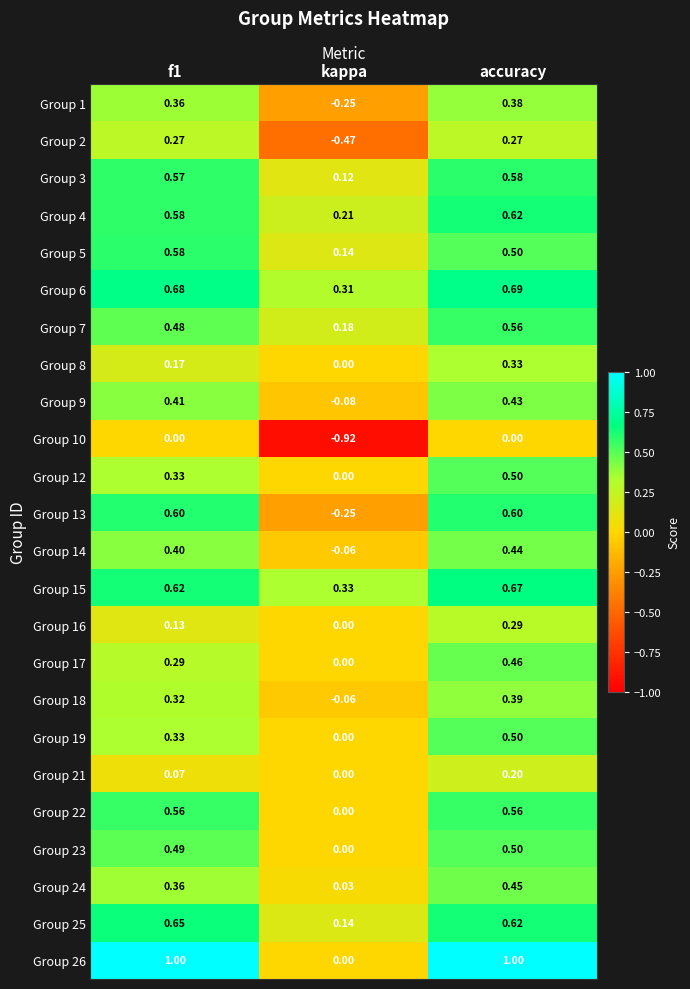

Which category has the highest value in the Group 19 series?

accuracy